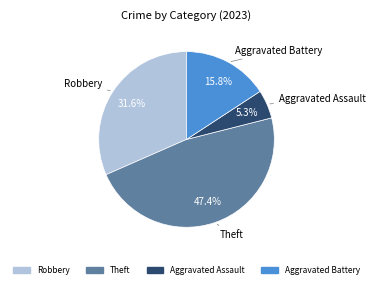

Is there a majority slice in this chart?

No